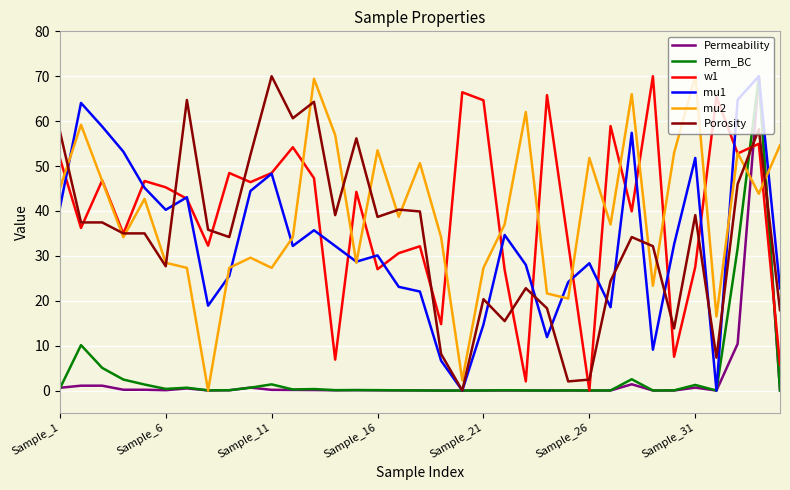

What is the maximum value shown in the chart?

70.0